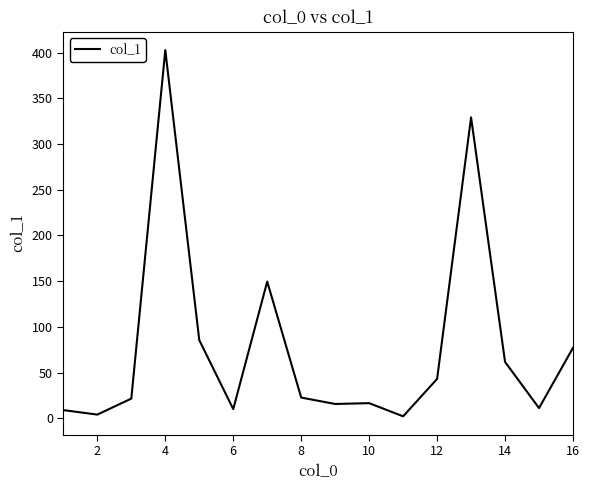

What is the greatest value displayed?

402.6